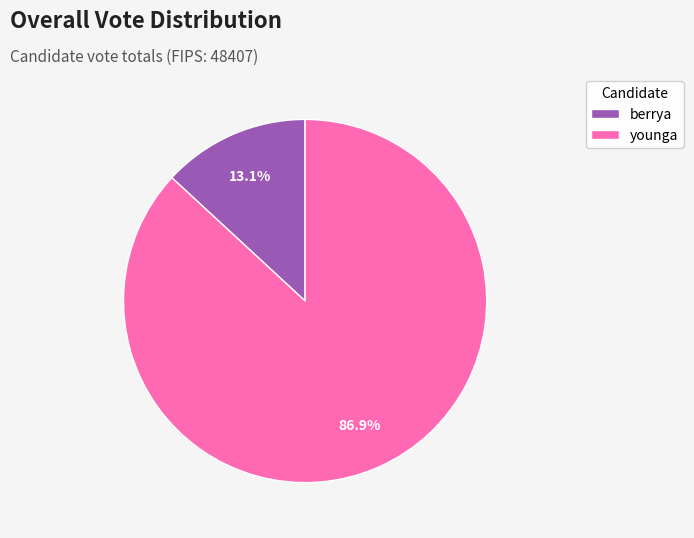

Which has a higher value, younga or berrya?

younga